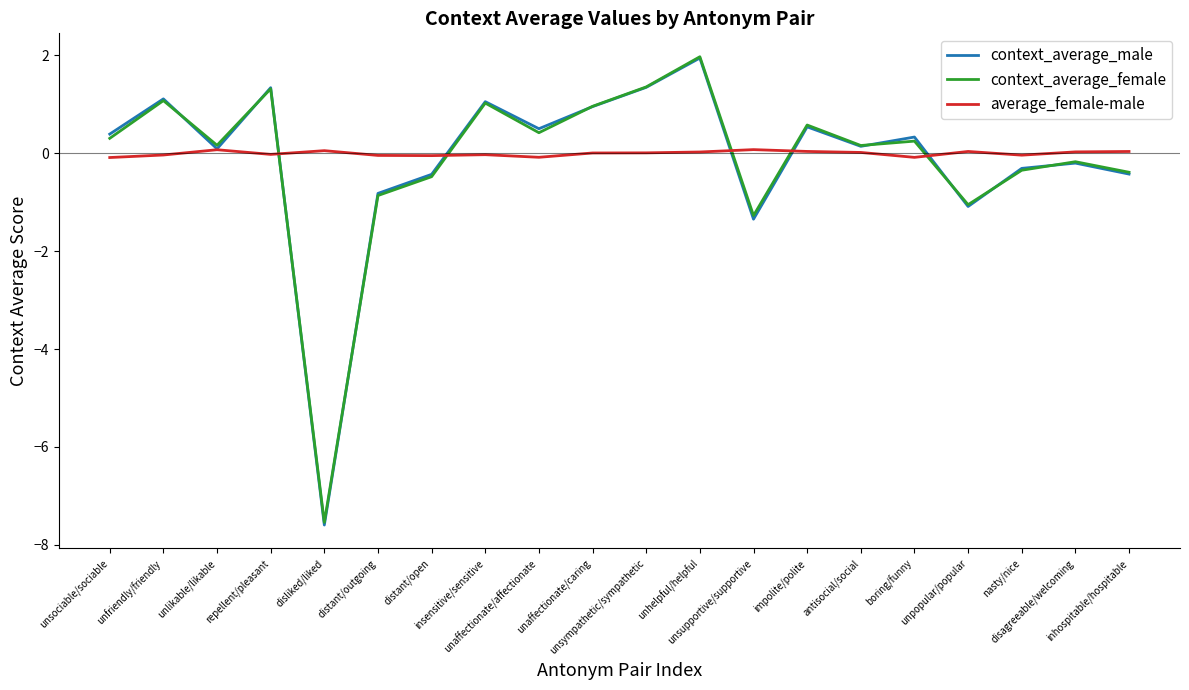

Which series has the widest spread of values?

context_average_male